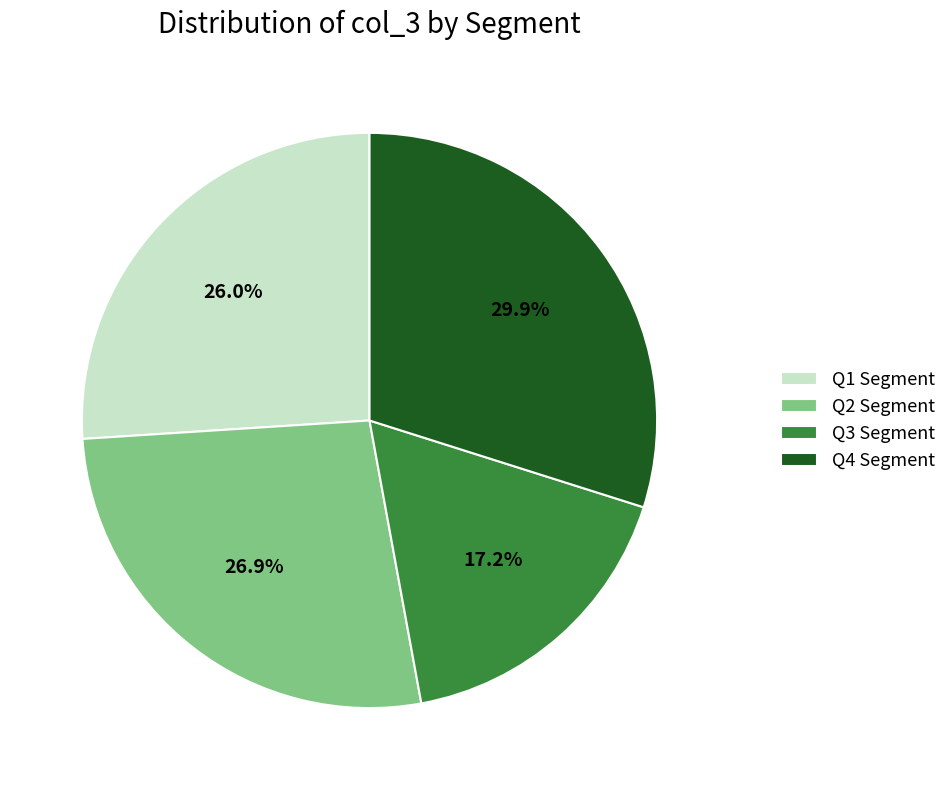

What percentage do Q2 Segment and Q3 Segment together represent?

44.1%